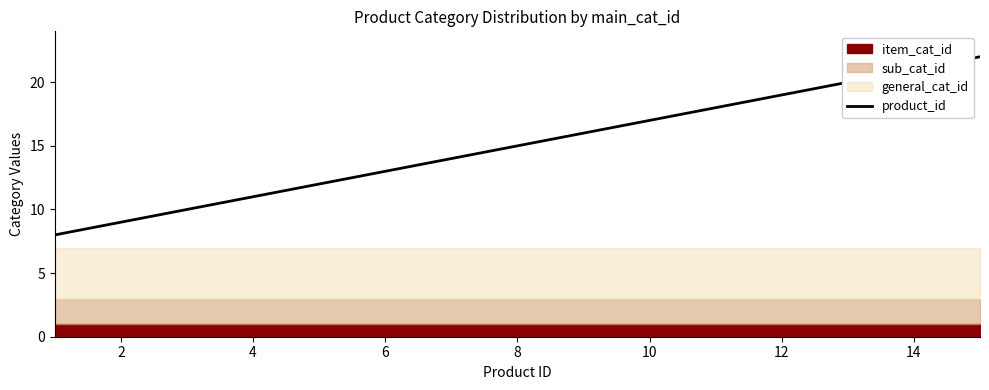

What is the ratio of the value at 12 to the value at 13?

1.0